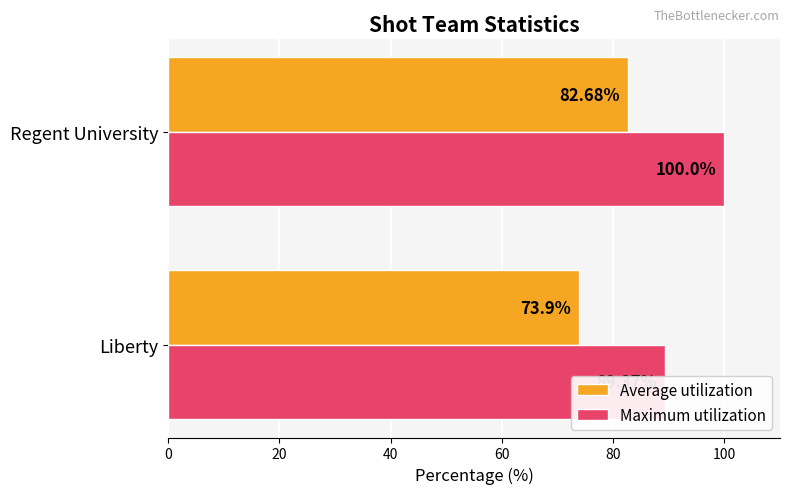

Is the value of Average utilization at Regent University greater than the value of Maximum utilization at Liberty?

No